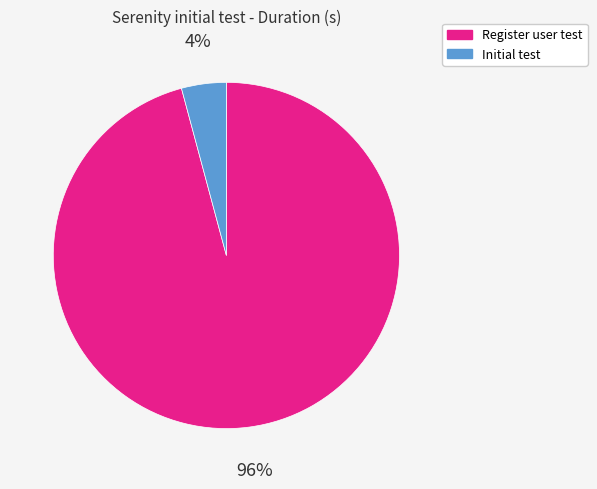

Which slice is the smallest?

Initial test